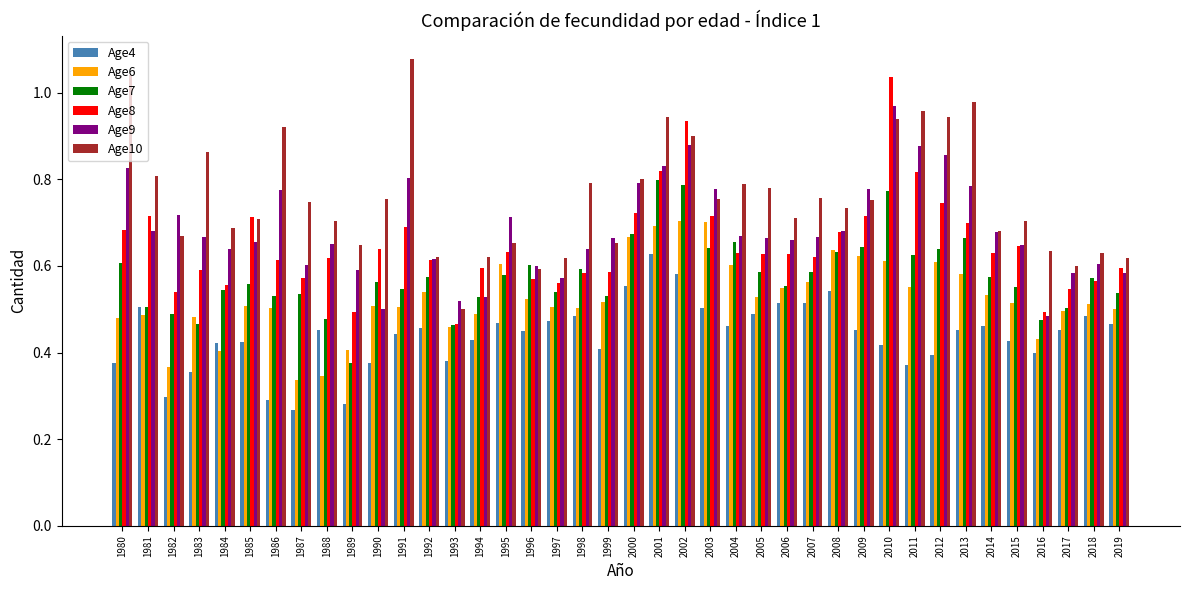

Is the value of Age4 at 2000 greater than the value of Age6 at 1996?

Yes